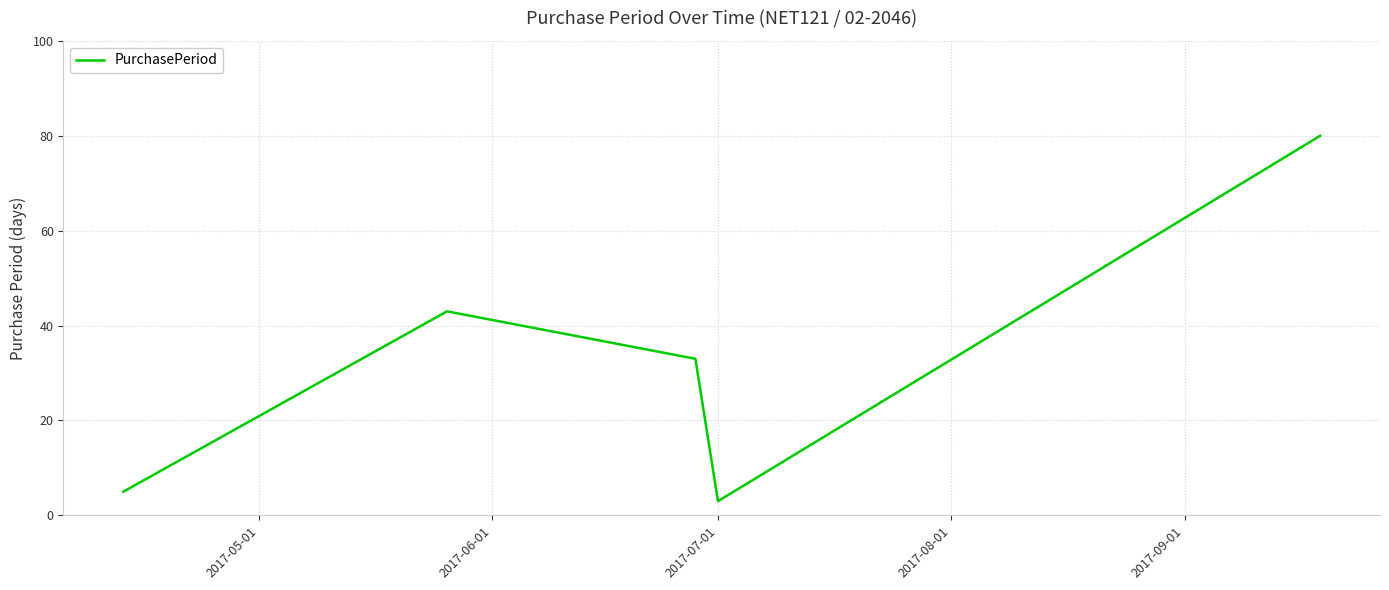

How many categories are shown in the chart?

5